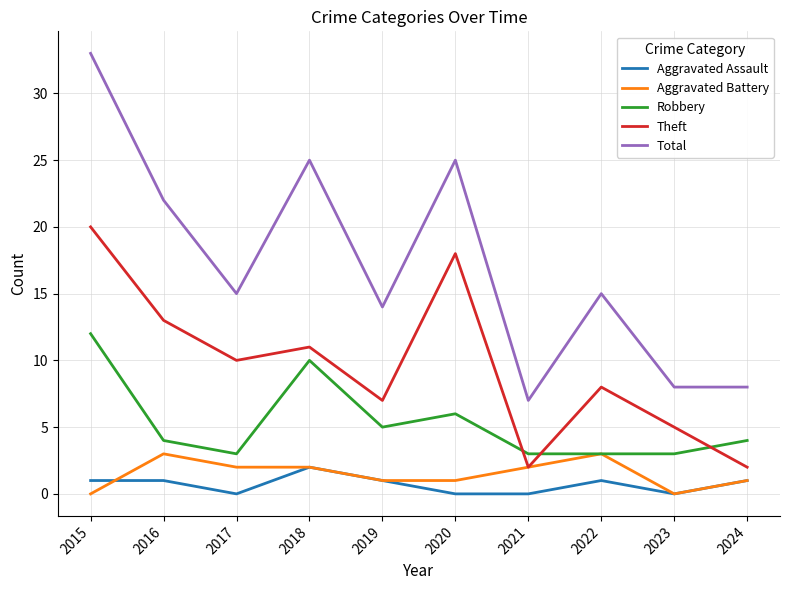

What is the total value across all series at 2018?

50